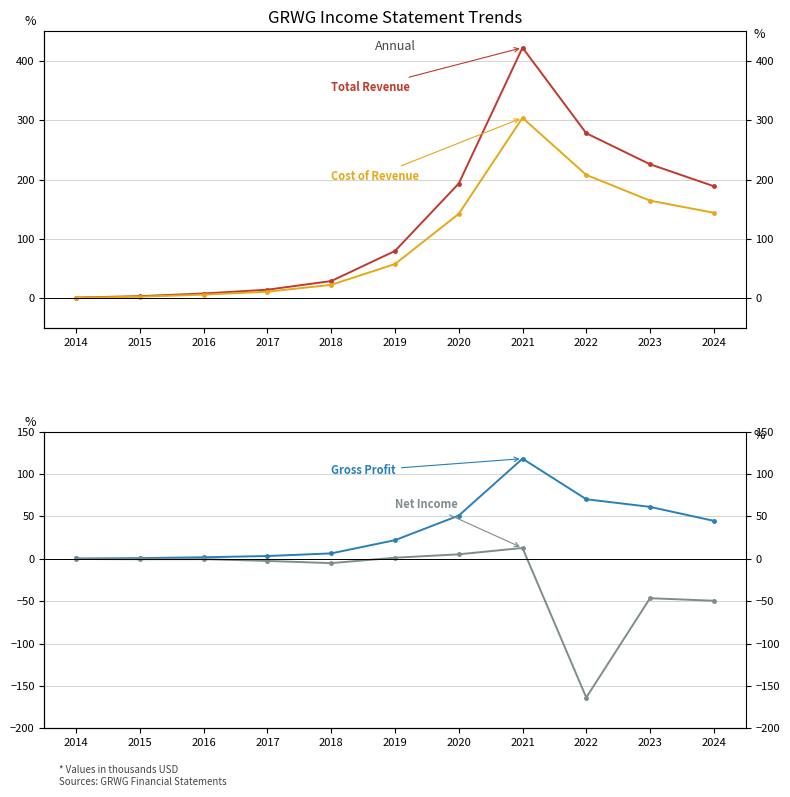

Read the Net Income value at 2016.

-0.4